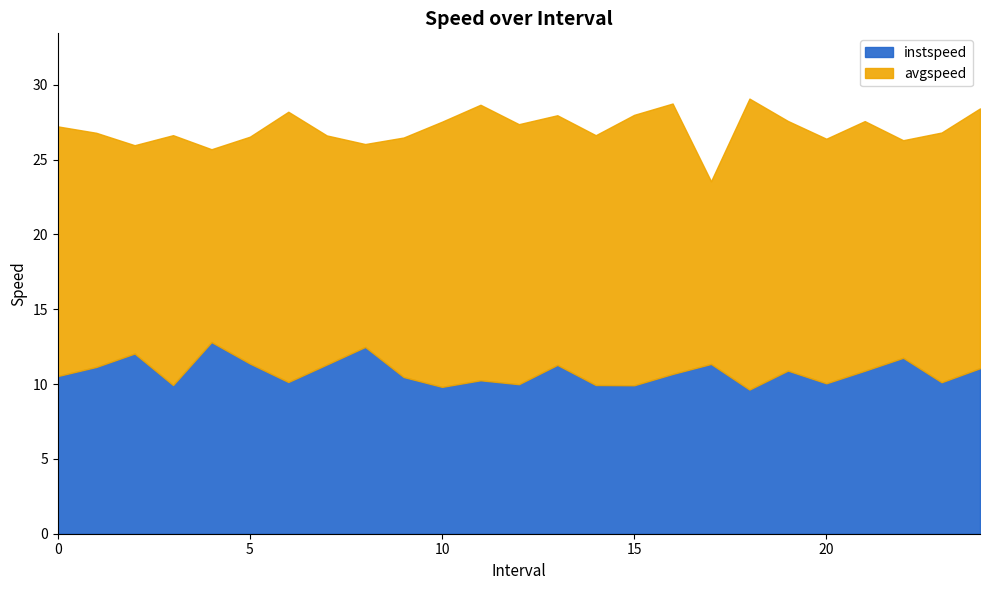

Rank the series at 12.0 from lowest to highest value.

instspeed, avgspeed